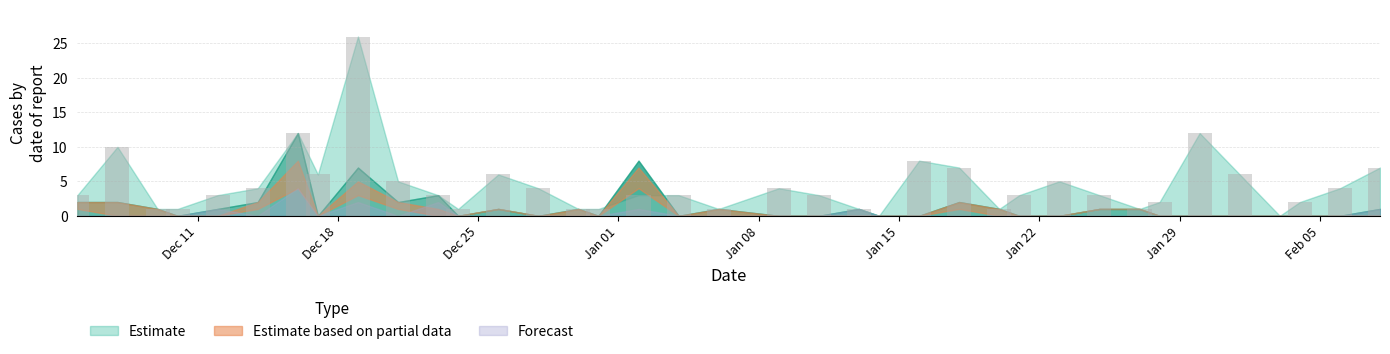

What is the sum of all values?

163